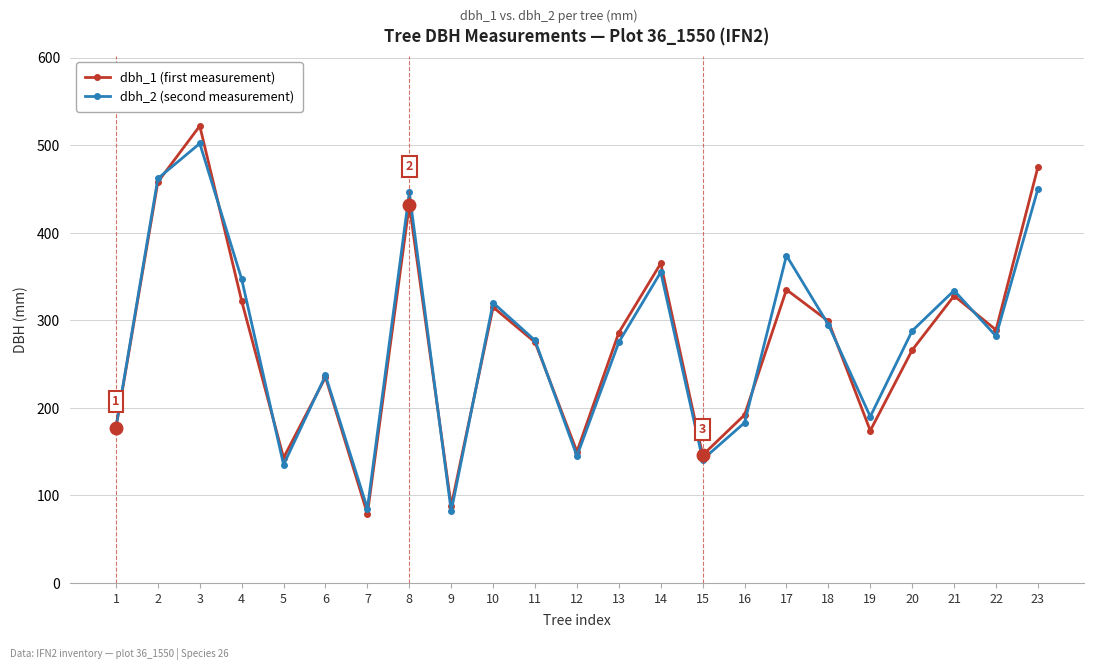

What is the total value across all series at 7?

164